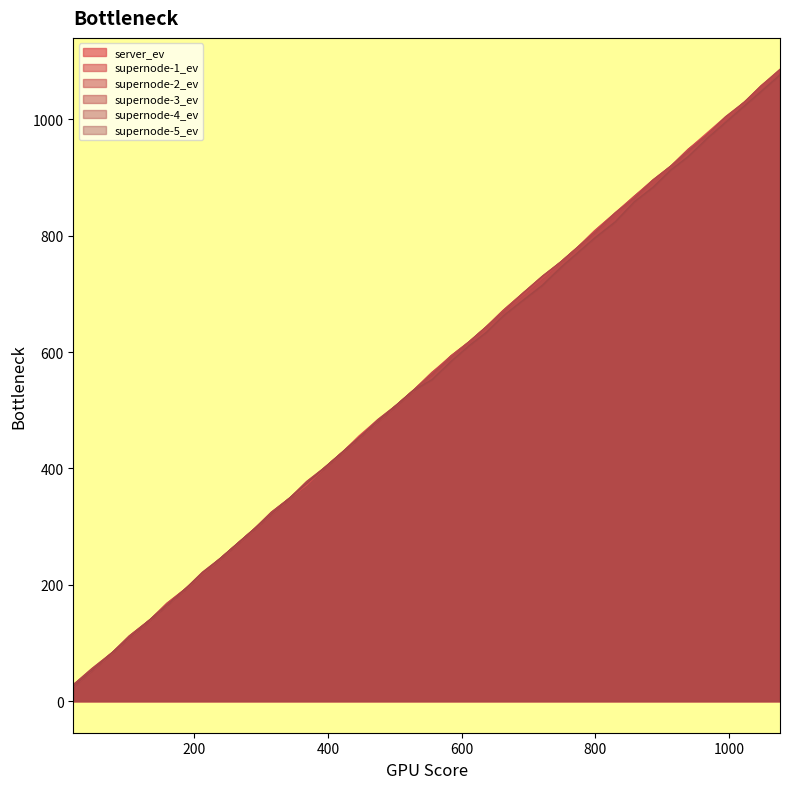

What is the sum of all supernode-2_ev values?

22119.8